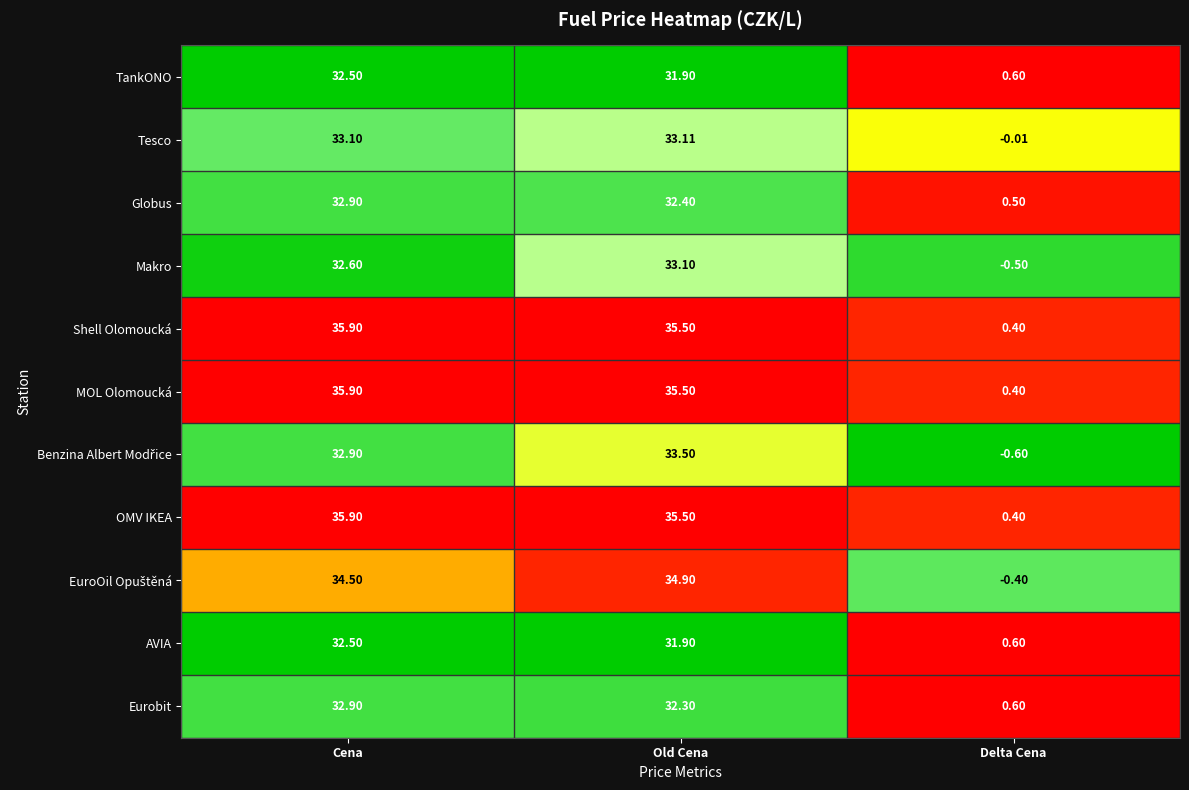

What is the greatest value displayed?

35.9